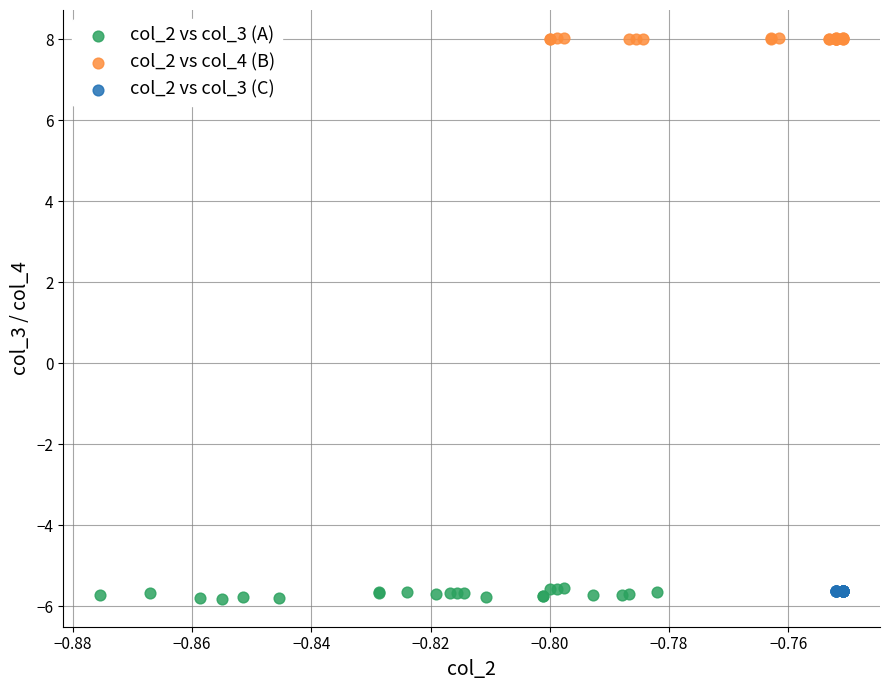

Which series contains the highest Y value?

col_2 vs col_4 (B)